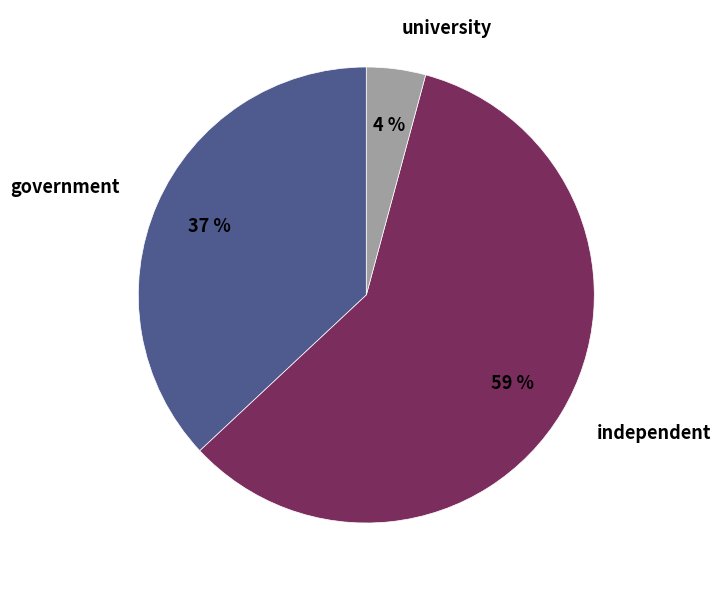

To the nearest percent, what percentage of the pie is government?

37%